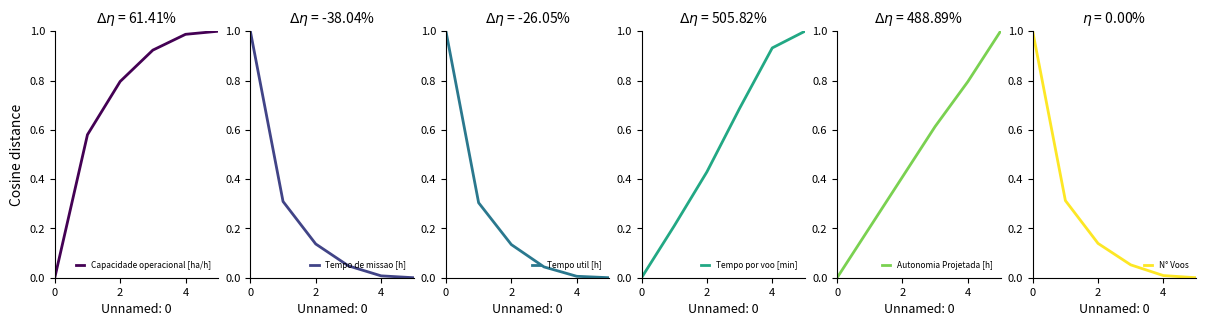

True or false: Capacidade operacional [ha/h] has a value of 0.5 at 2.

False